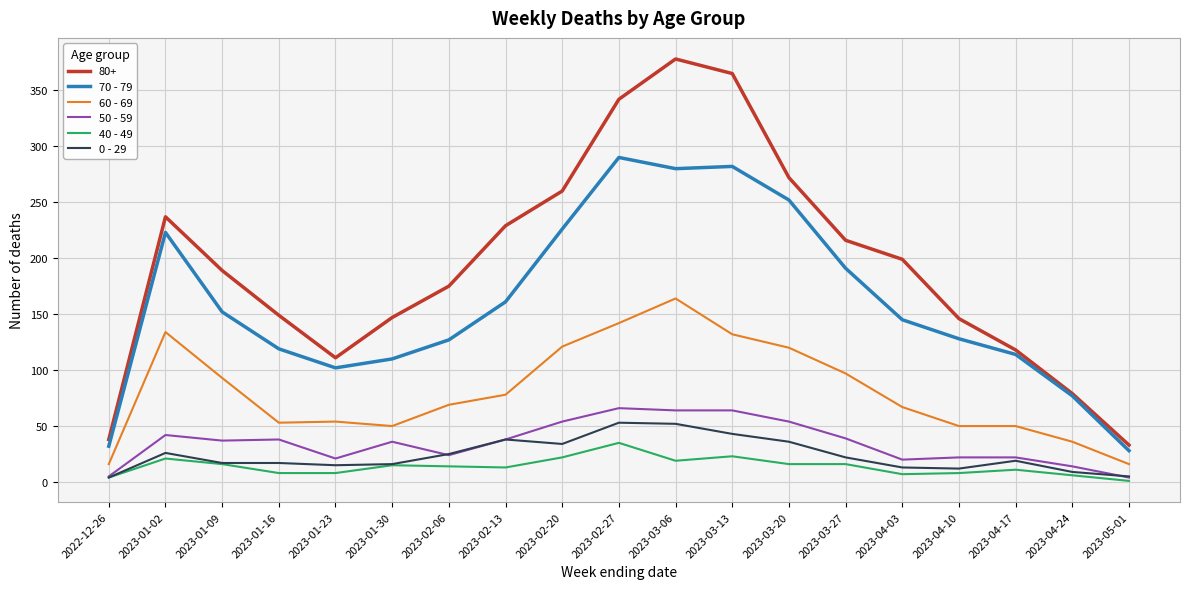

True or false: 0 - 29 and 70 - 79 cross at least once.

False